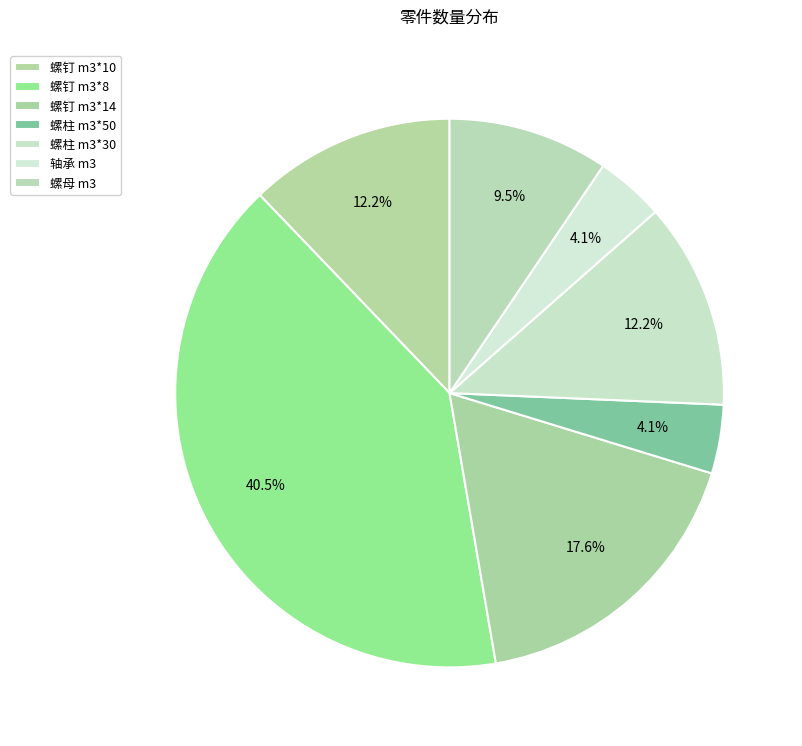

Which has a higher value, 螺钉 m3*10 or 轴承 m3?

螺钉 m3*10